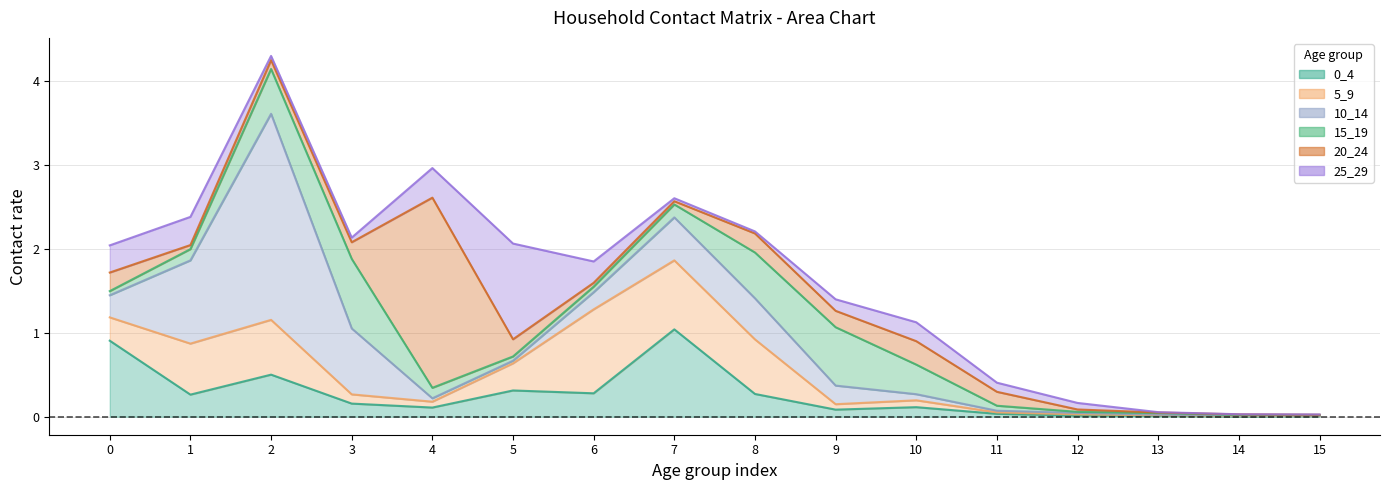

How many lines are shown in the chart?

6